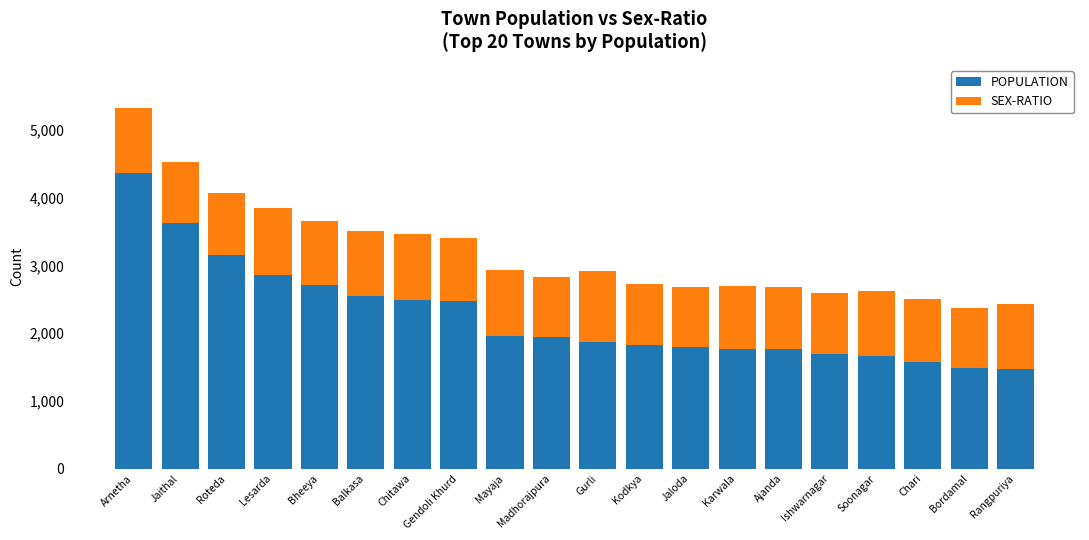

Are the bars horizontal?

No